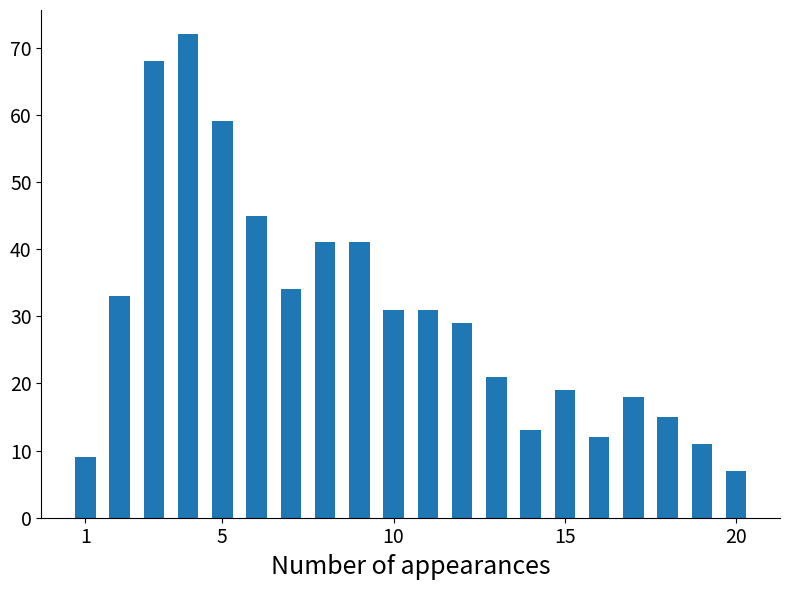

What is the value of the 1st bar from the left?

9